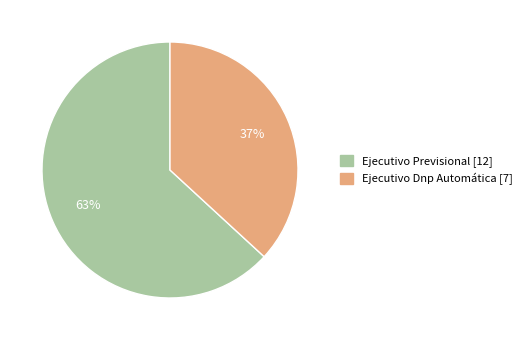

To the nearest percent, what portion does Ejecutivo Dnp Automática represent?

37%